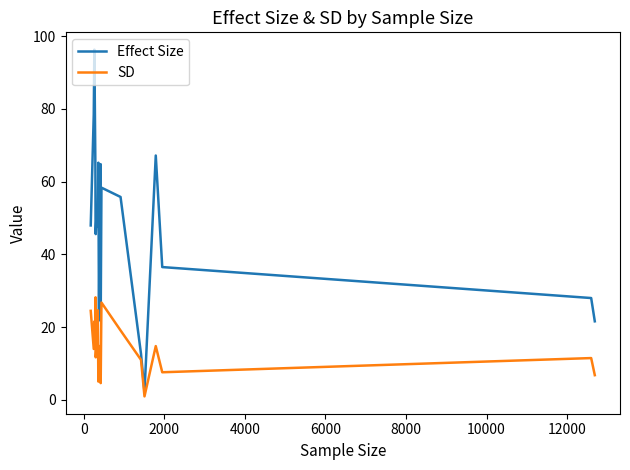

At how many categories does at least one series exceed 24?

16